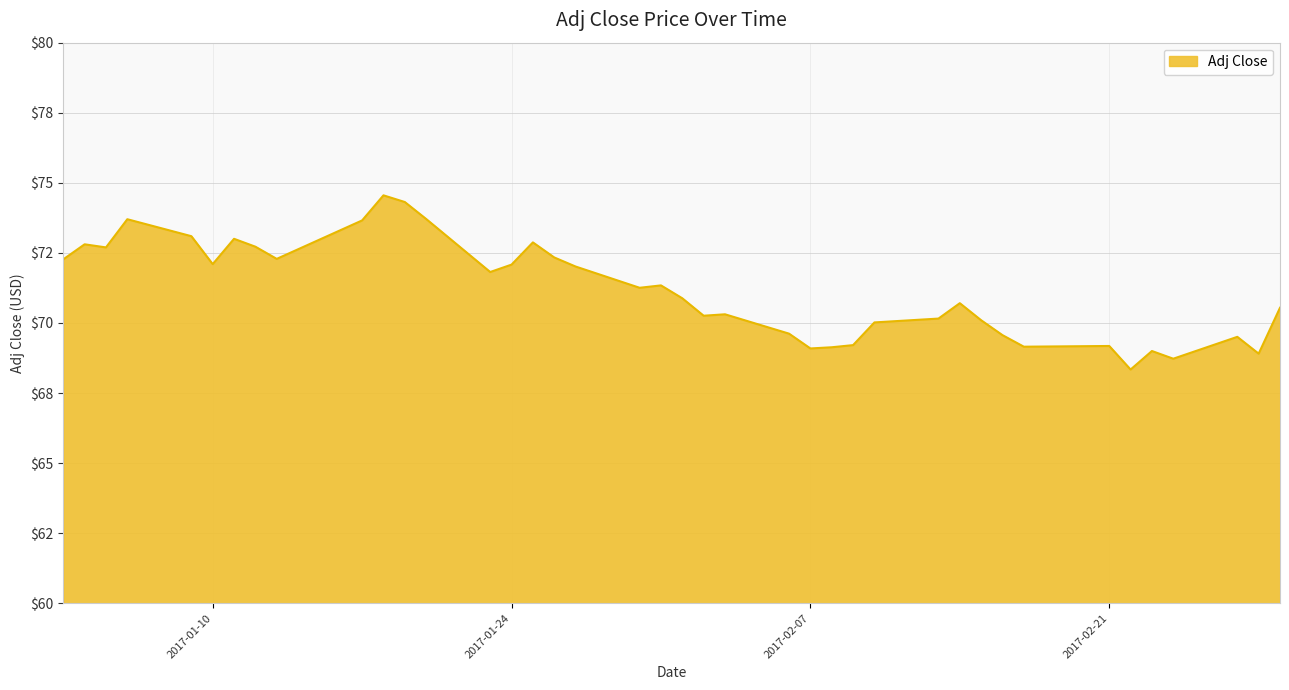

Does the chart display data point markers on the line(s)?

No